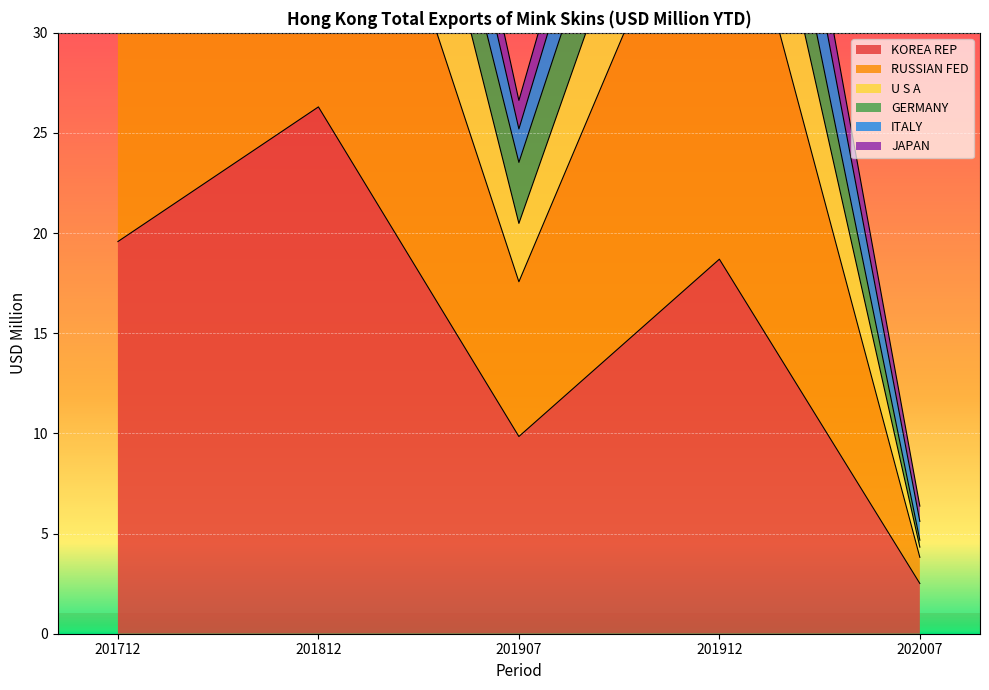

Rank the categories by KOREA REP value from lowest to highest.

202007, 201907, 201912, 201712, 201812